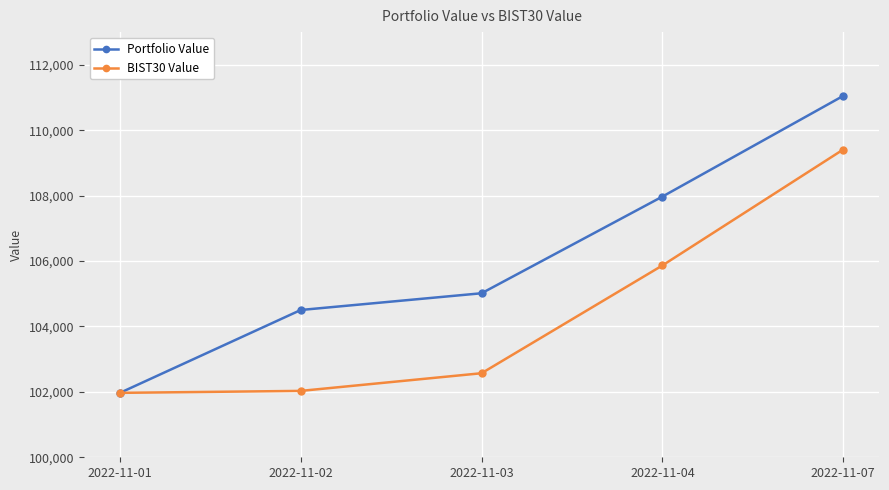

The value of BIST30 Value at 2022-11-07 is 109410.0. True or false?

True